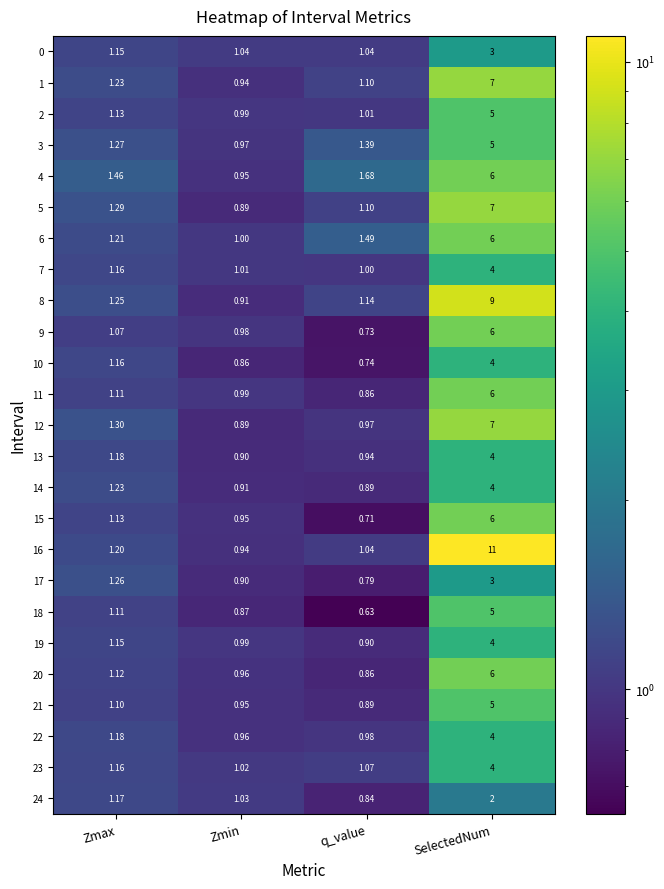

Which category has the lowest value in the 2 series?

Zmin